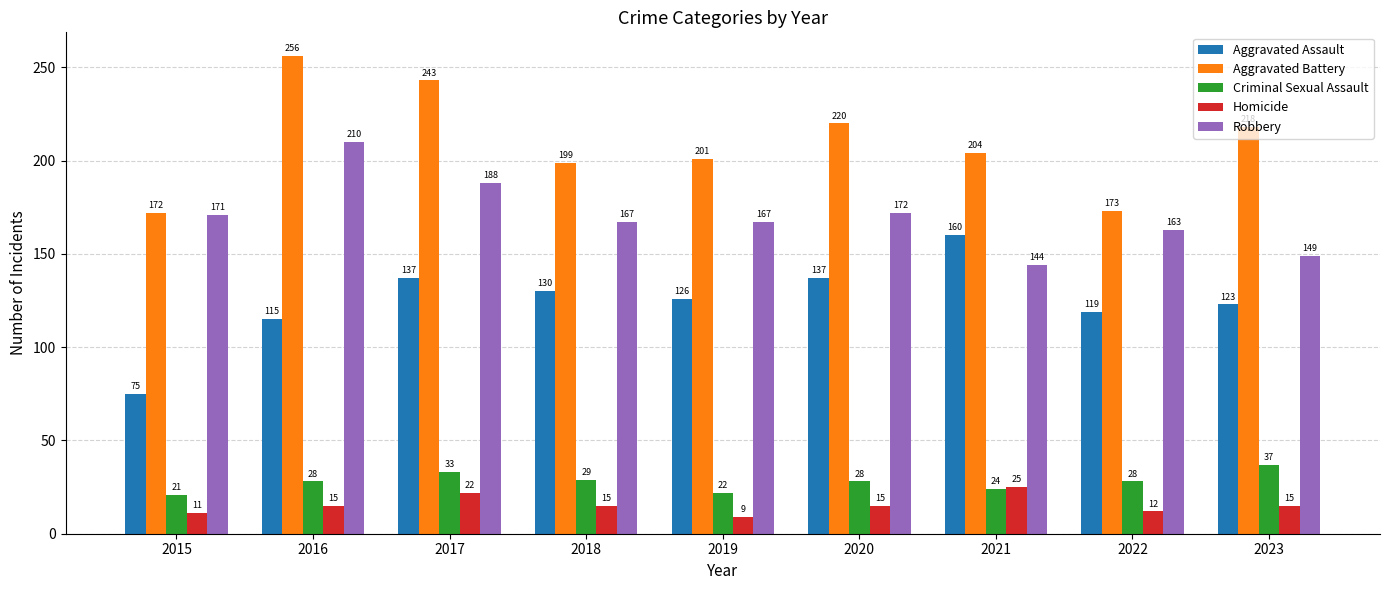

Between 2018 and 2021, which series saw the biggest shift?

Aggravated Assault